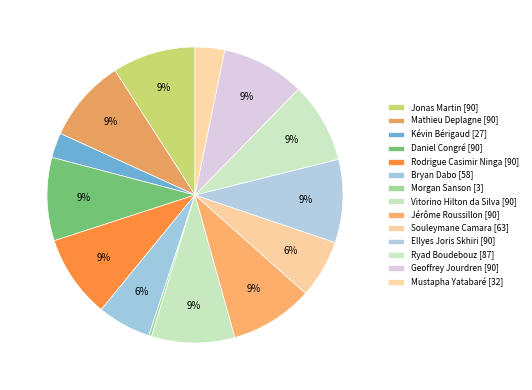

Which category has the smallest portion of the pie?

Morgan Sanson